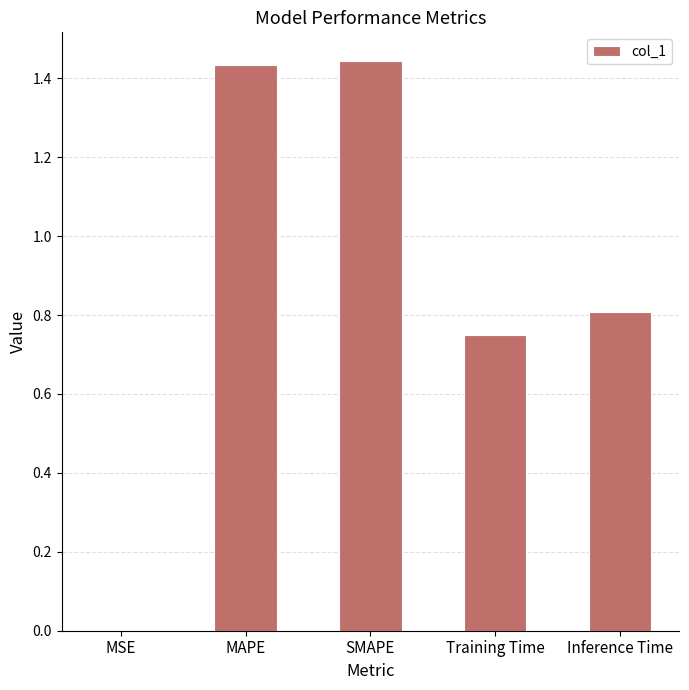

What is the sum of the values at MAPE and SMAPE?

2.9